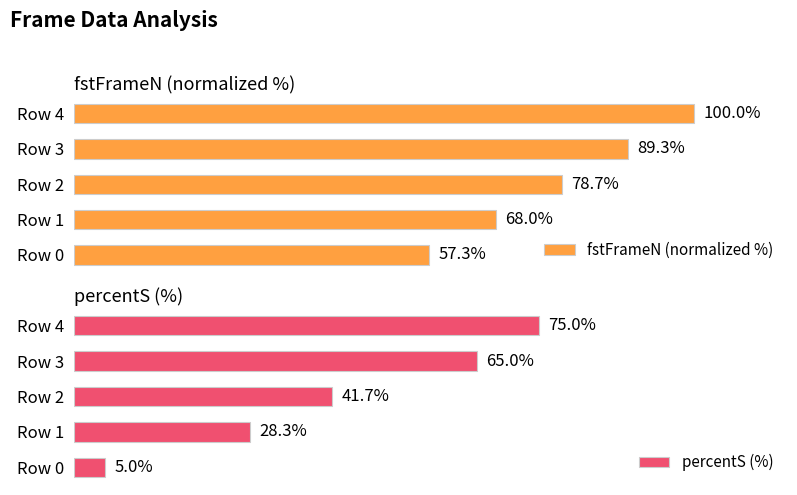

Reading right to left, extract all data points from this chart.

fstFrameN (normalized %): 4=100.0	3=89.3	2=78.7	1=68.0	0=57.3
percentS (%): 4=75.0	3=65.0	2=41.7	1=28.3	0=5.0